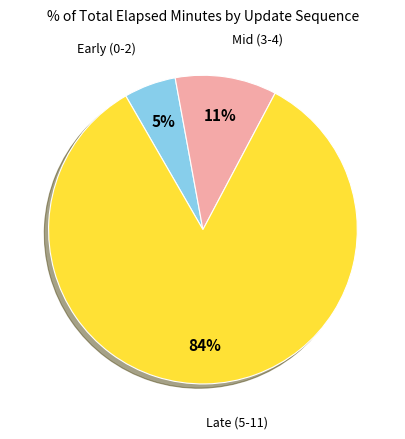

To the nearest percent, what is the average slice percentage?

33%